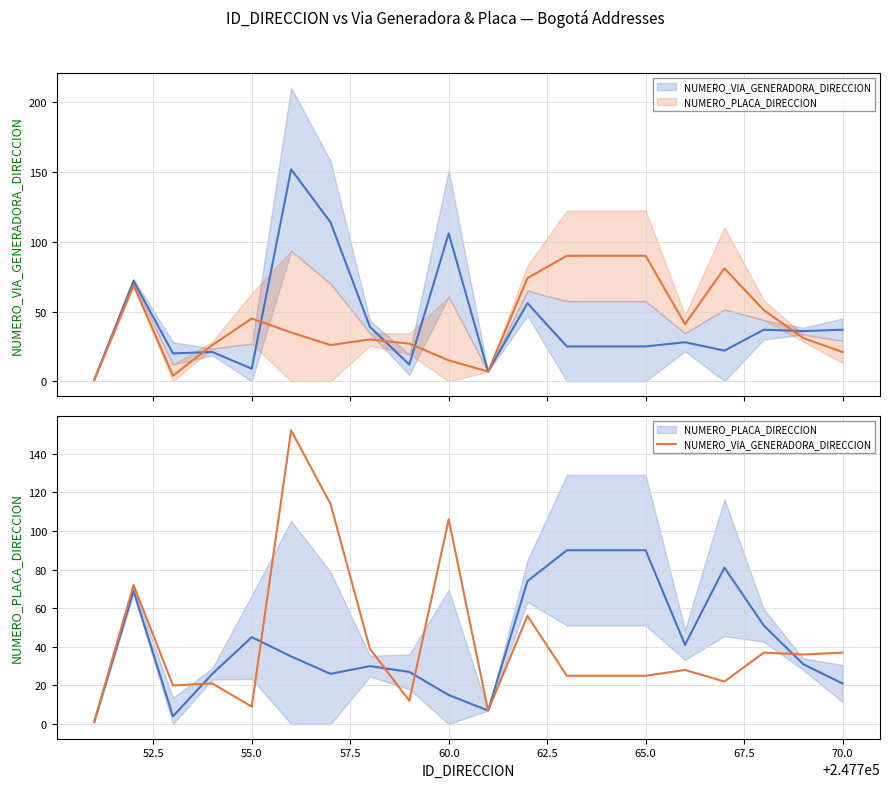

How many lines are shown in the chart?

2